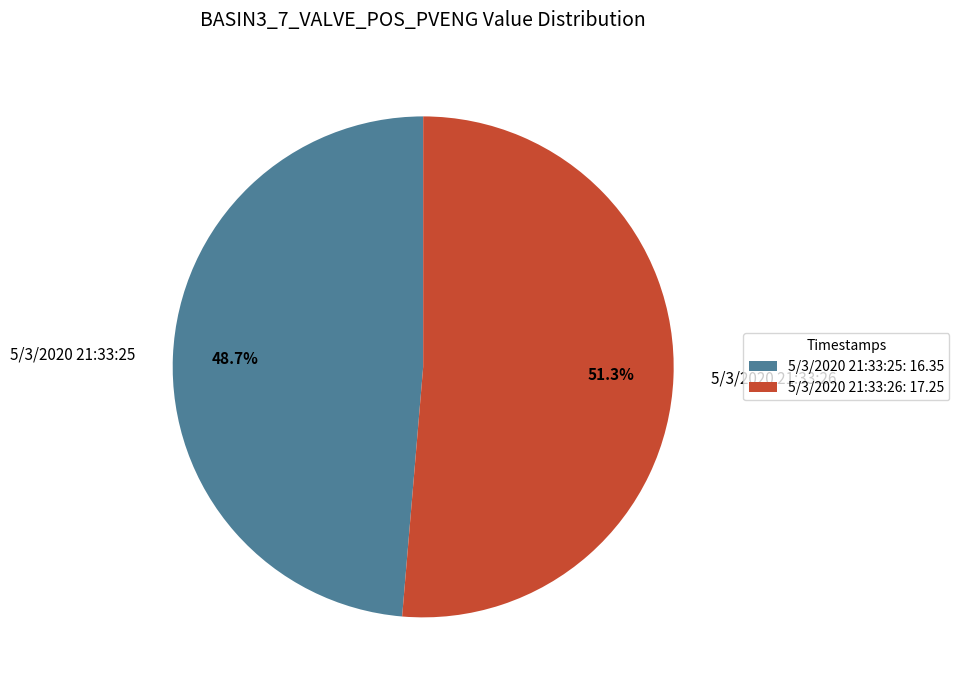

Rank the categories by value from lowest to highest.

5/3/2020 21:33:25, 5/3/2020 21:33:26